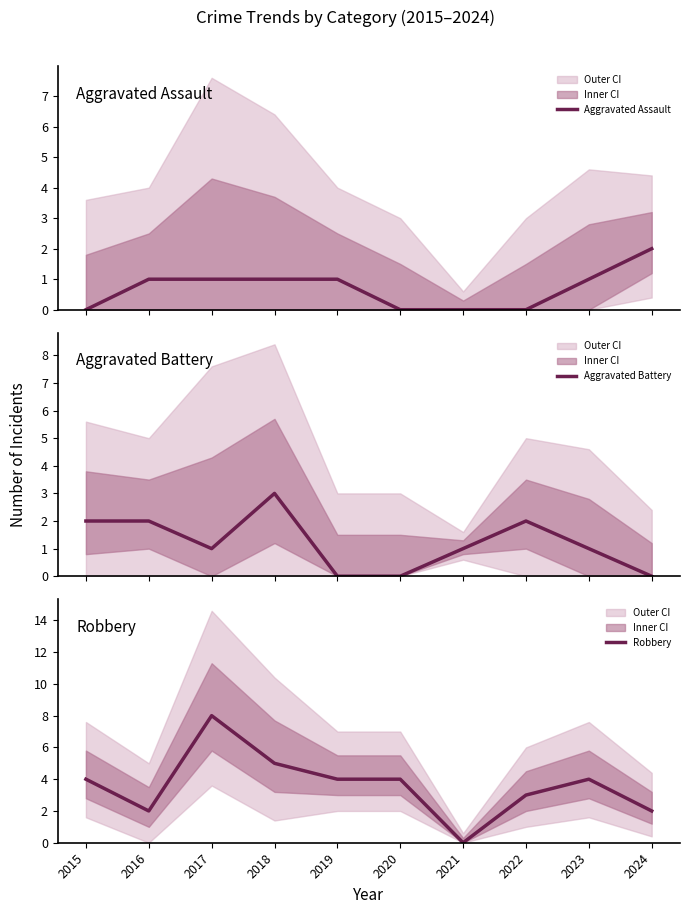

How many values in the Aggravated Assault series exceed 1?

1